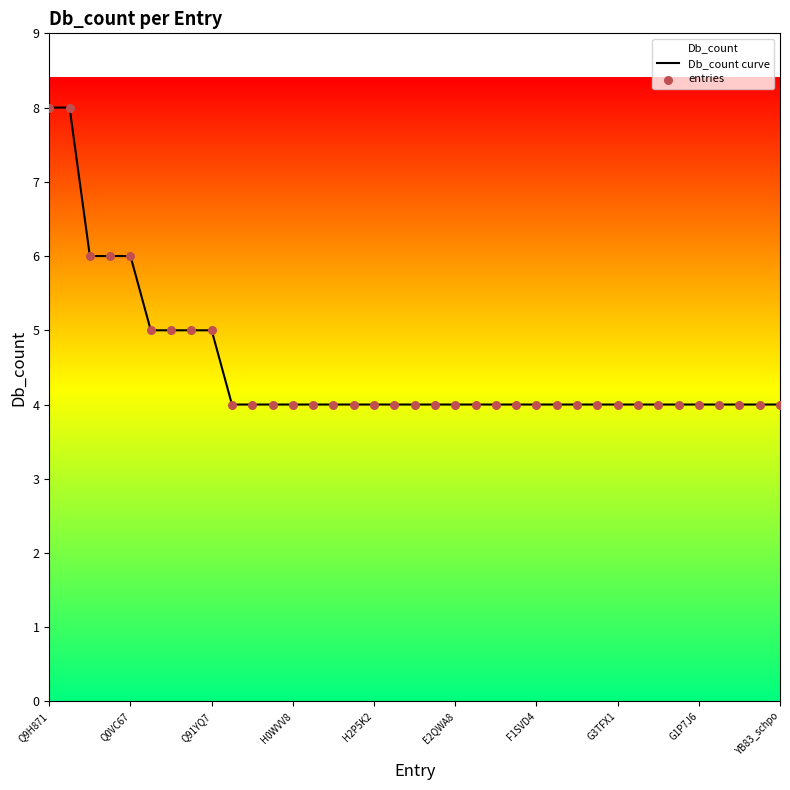

Is it true that the value at E2QWA8 is 4?

True